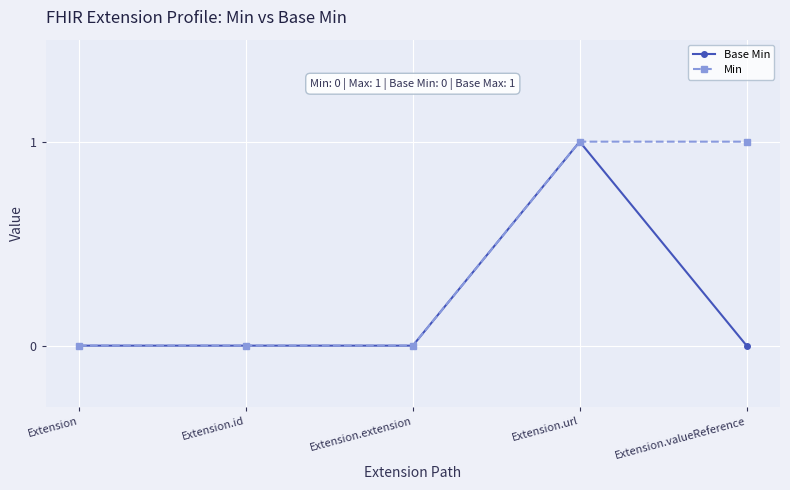

What are all the series names shown in the legend?

Base Min, Min